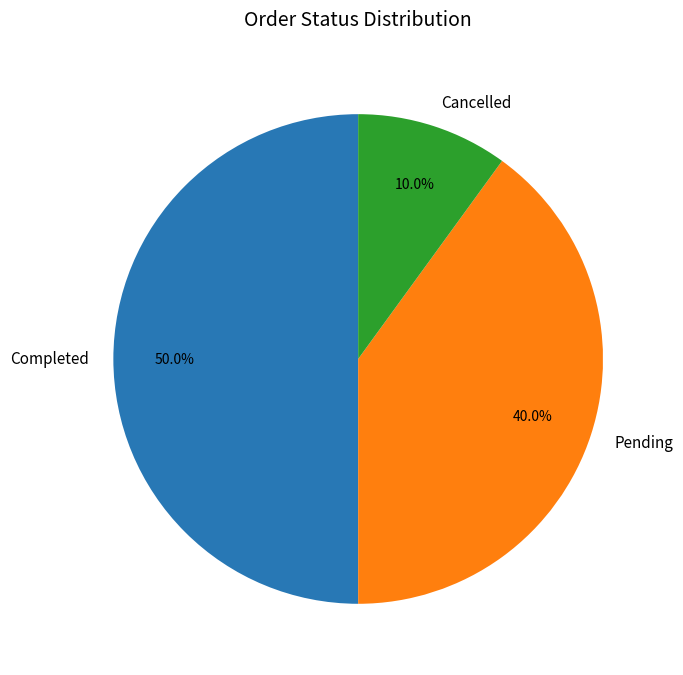

Which slice is the smallest?

Cancelled